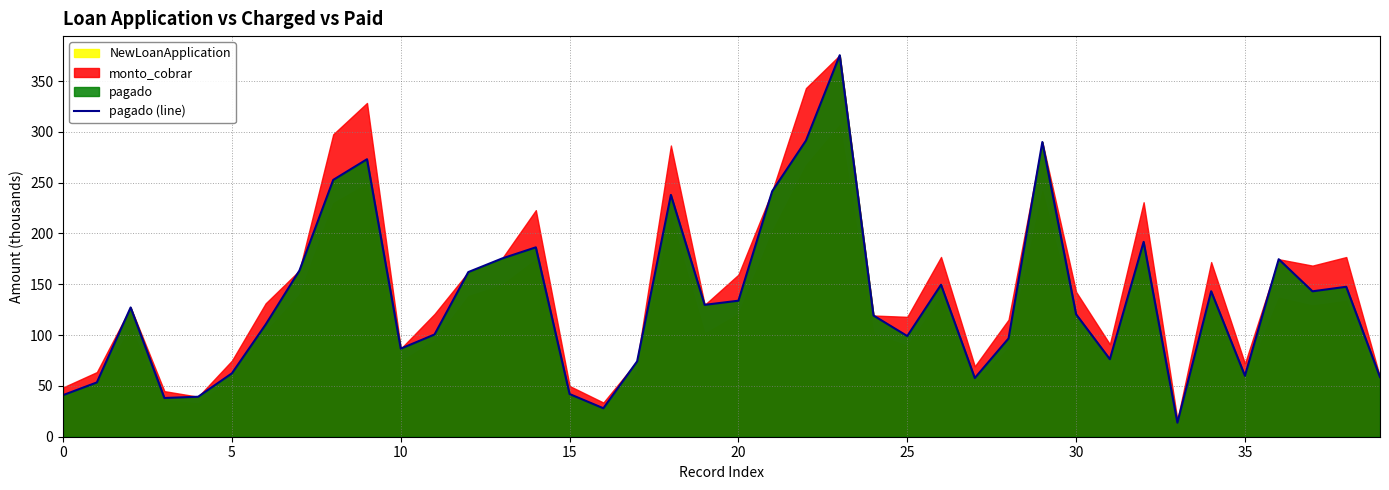

What is the sum of all values?

5368.5